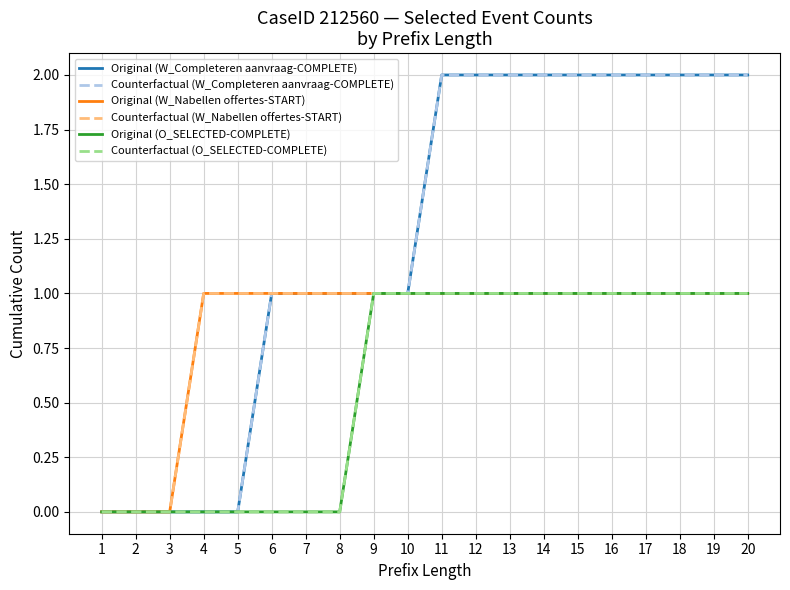

Rank the series at 13 from lowest to highest value.

Original (W_Nabellen offertes-START), Counterfactual (W_Nabellen offertes-START), Original (O_SELECTED-COMPLETE), Counterfactual (O_SELECTED-COMPLETE), Original (W_Completeren aanvraag-COMPLETE), Counterfactual (W_Completeren aanvraag-COMPLETE)